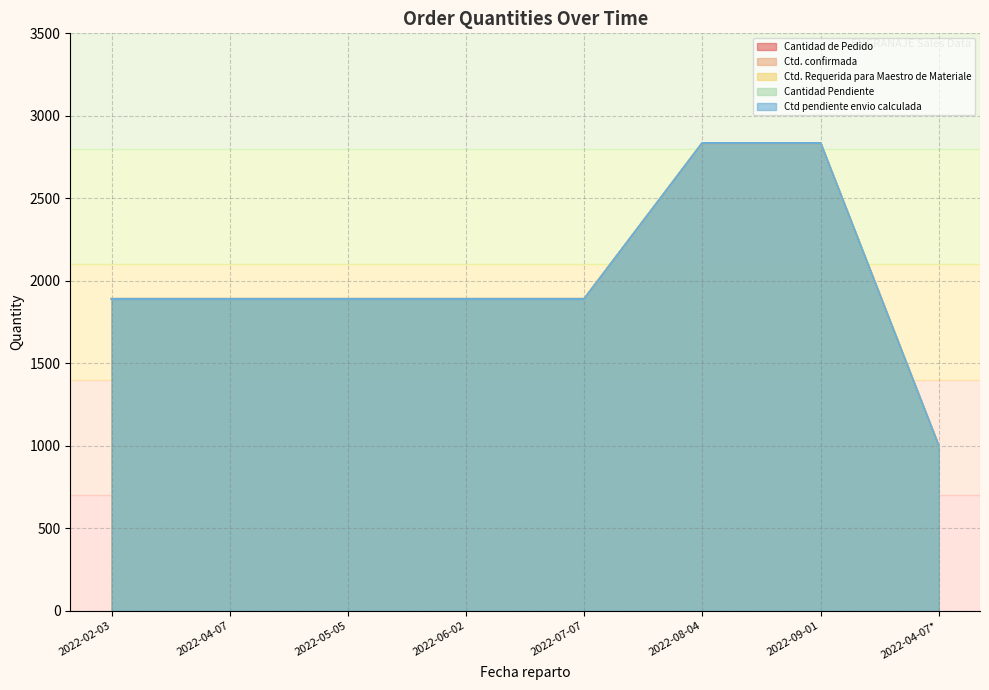

Rank the categories by Cantidad de Pedido value from lowest to highest.

2022-04-07*, 2022-02-03, 2022-04-07, 2022-05-05, 2022-06-02, 2022-07-07, 2022-08-04, 2022-09-01